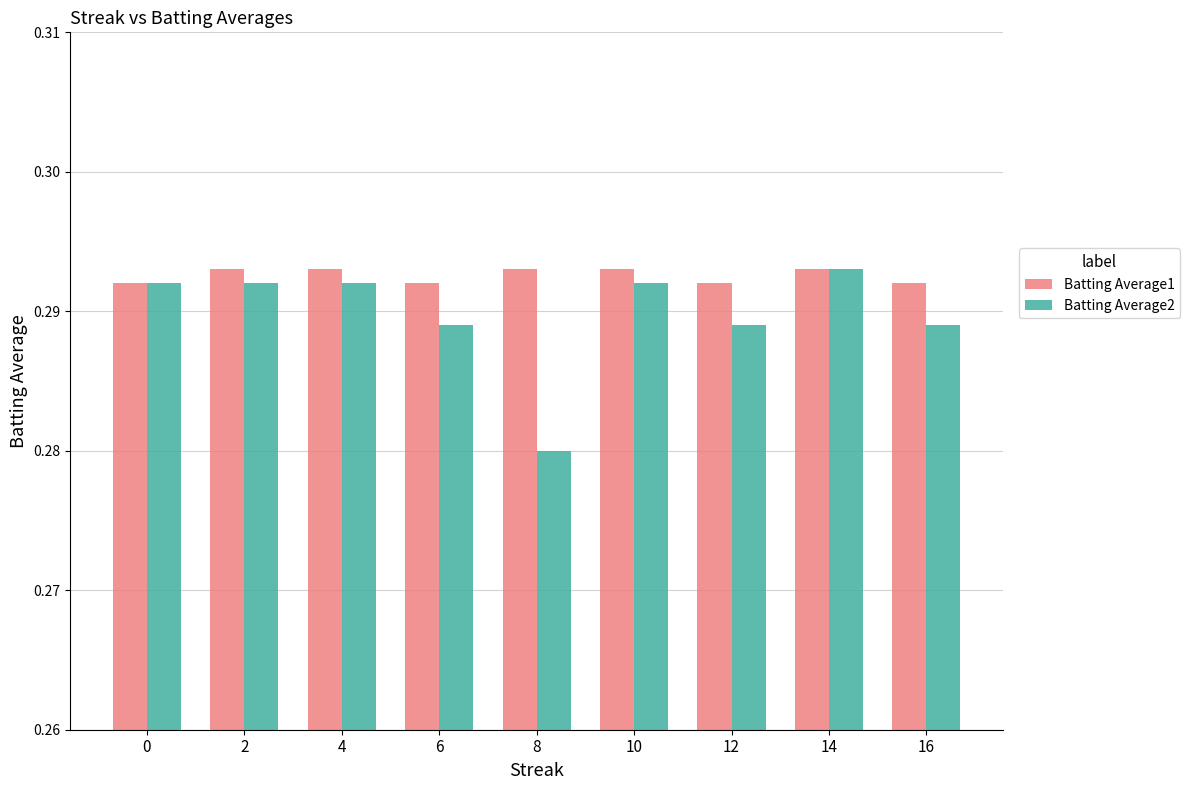

Is it true that Batting Average1 equals 0.4 at 2?

False